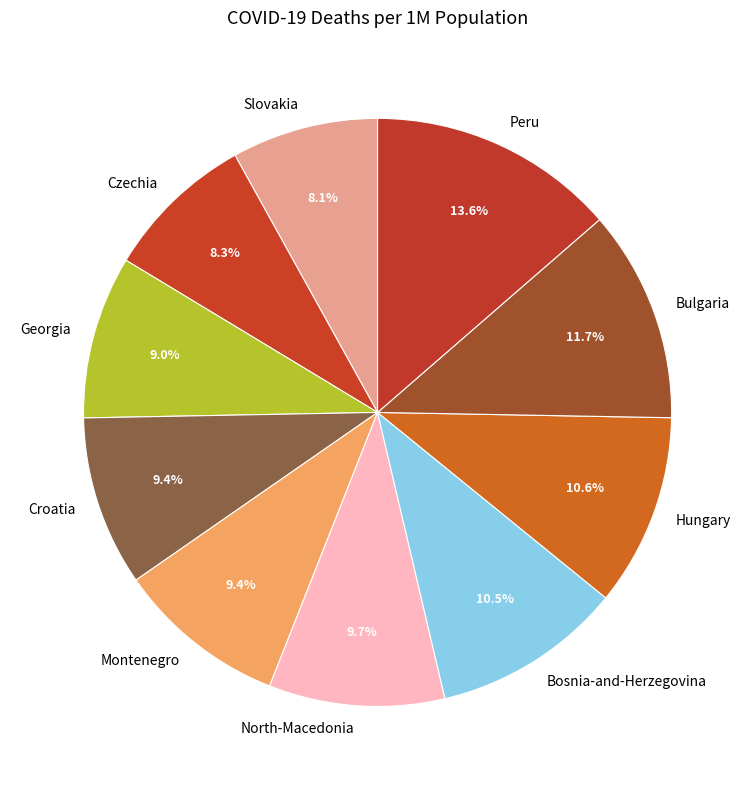

What percentage do Hungary and Montenegro together represent?

19.9%